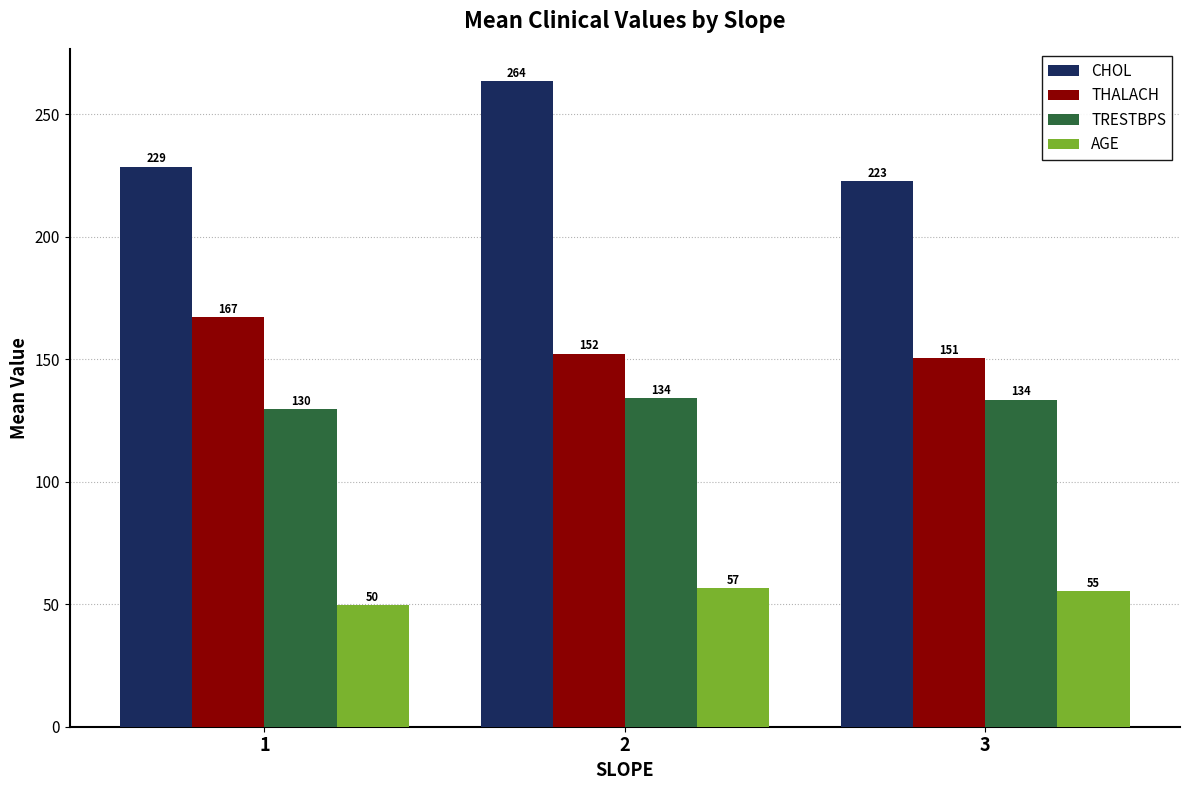

At which label is THALACH closest to 158?

2